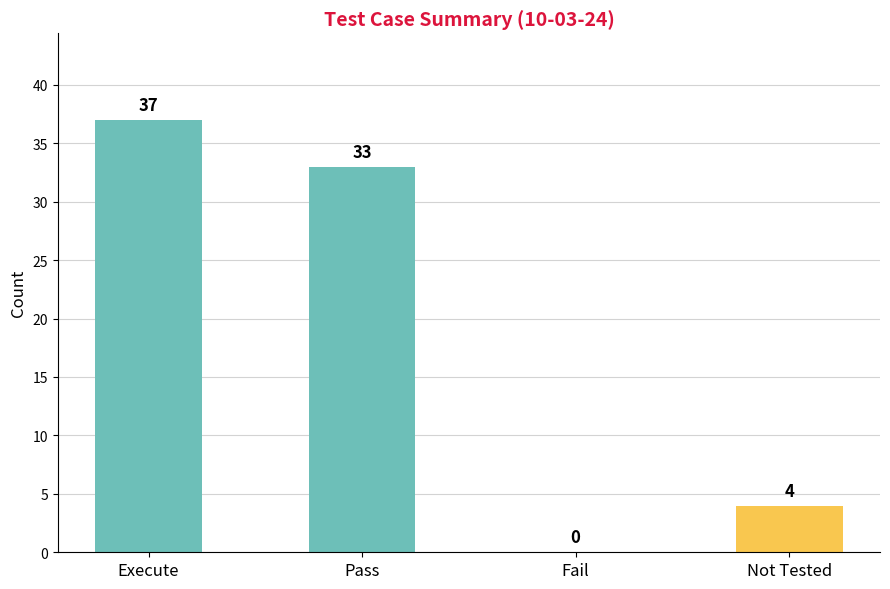

What value does the data have at Execute?

37